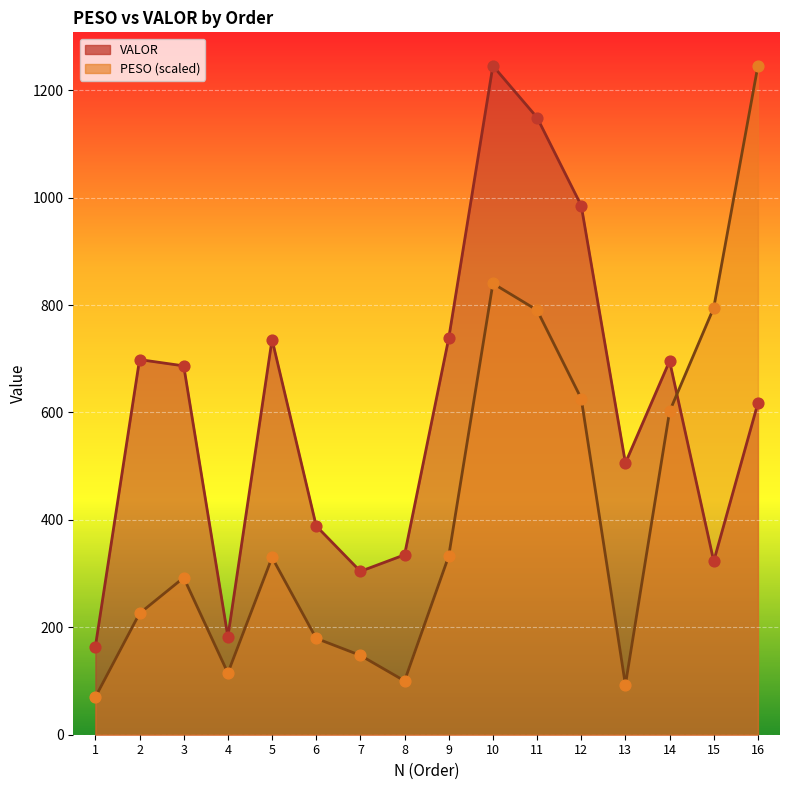

Which series contains the lowest Y value?

PESO